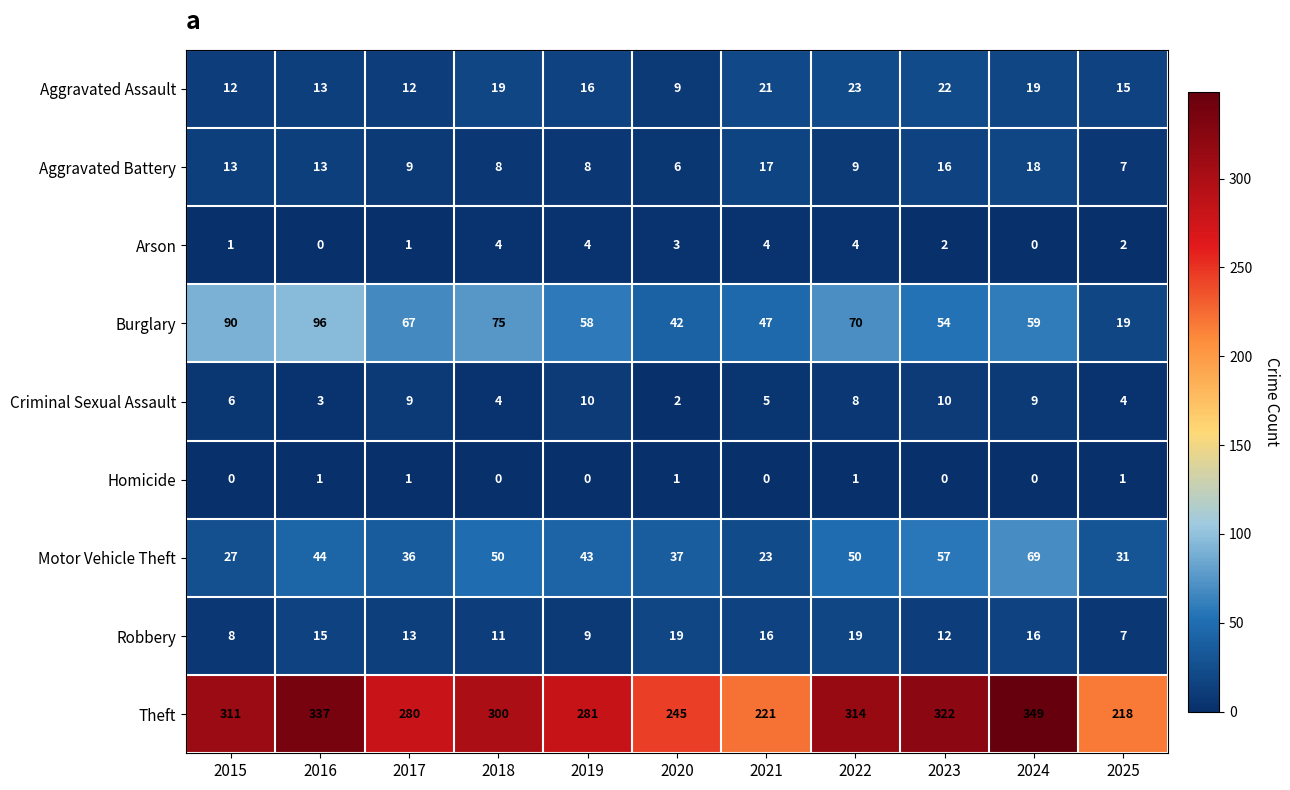

What is the maximum value for Criminal Sexual Assault?

10